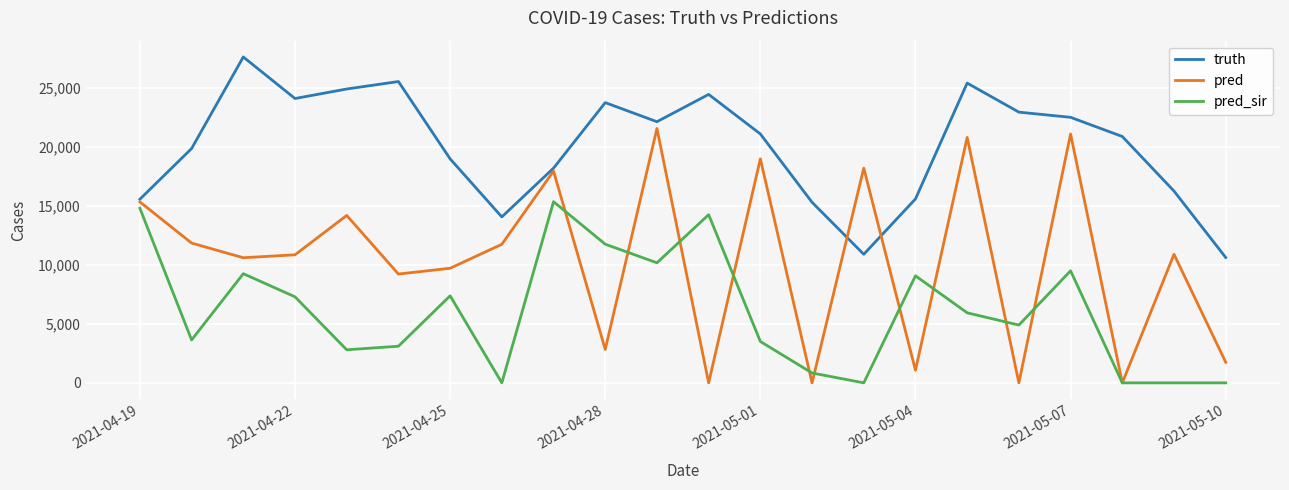

Which series has the largest range (max minus min)?

pred